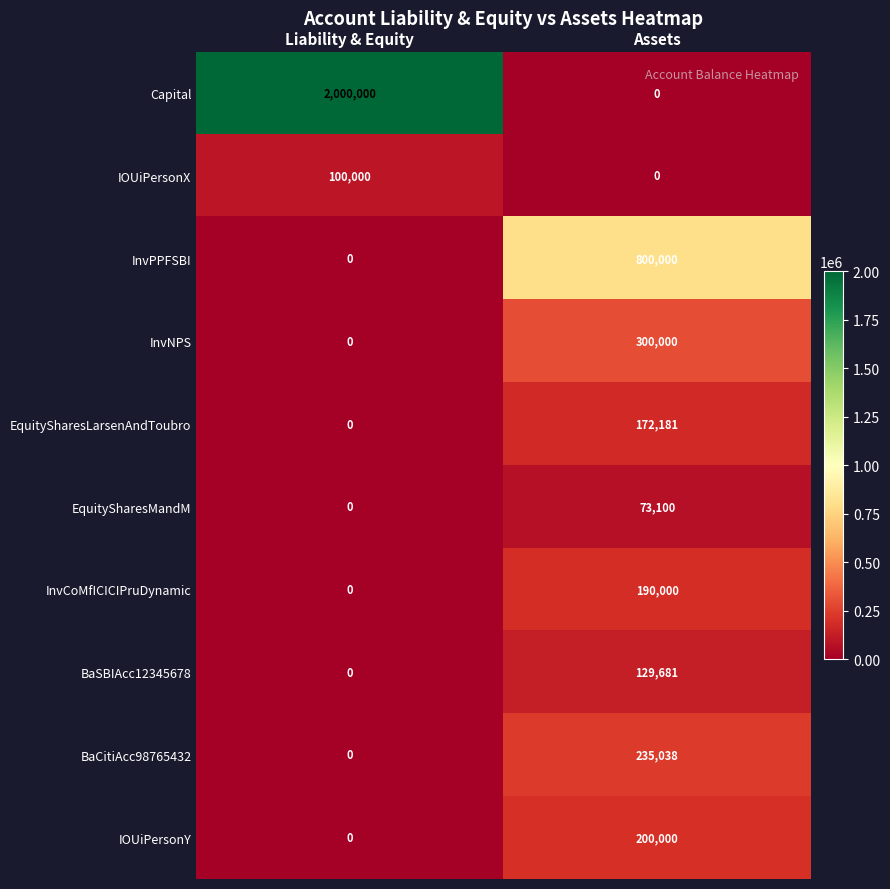

What is the average value of the EquitySharesMandM series?

36550